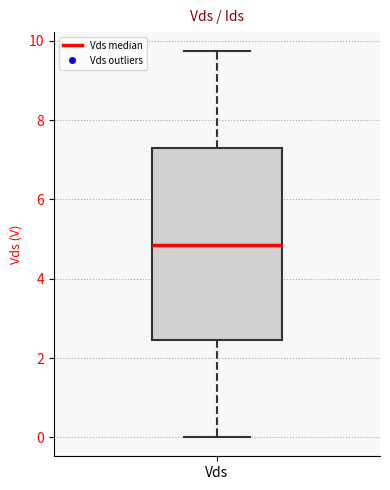

Read this box plot against the y-axis: the position of the median line, the range covered by the box, and the ends of both whiskers. The values are not printed on the chart, so give them approximately, as read against the axis.

median 4.8, box 2.4 to 7.4, whiskers 0.0 to 9.8